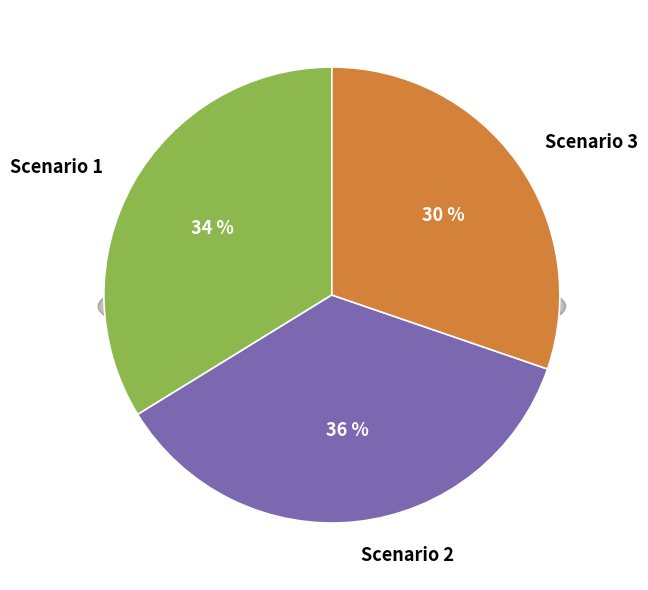

How many slices are in this pie chart?

3